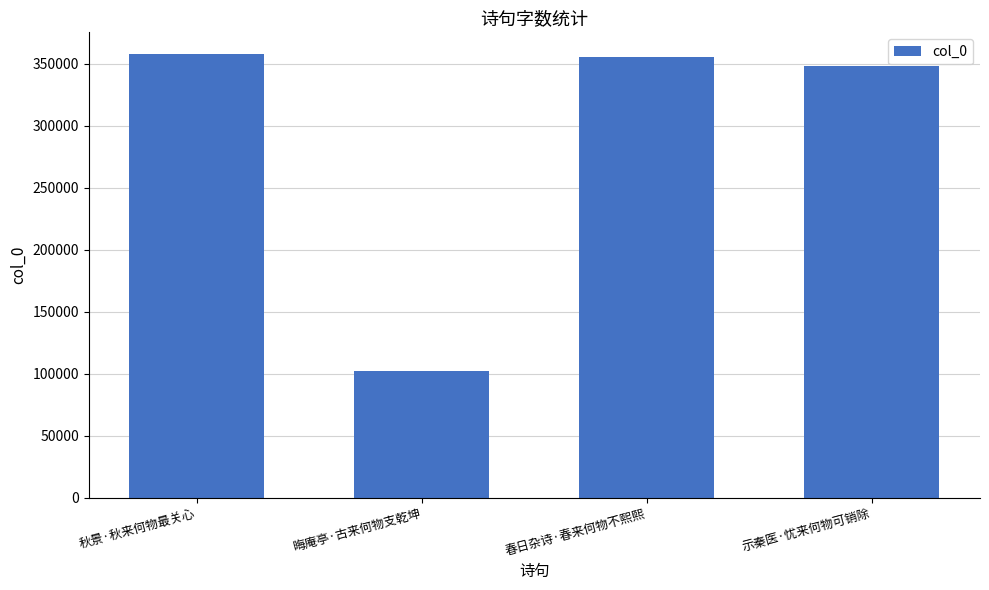

What is the difference between the second highest and second lowest values?

7297